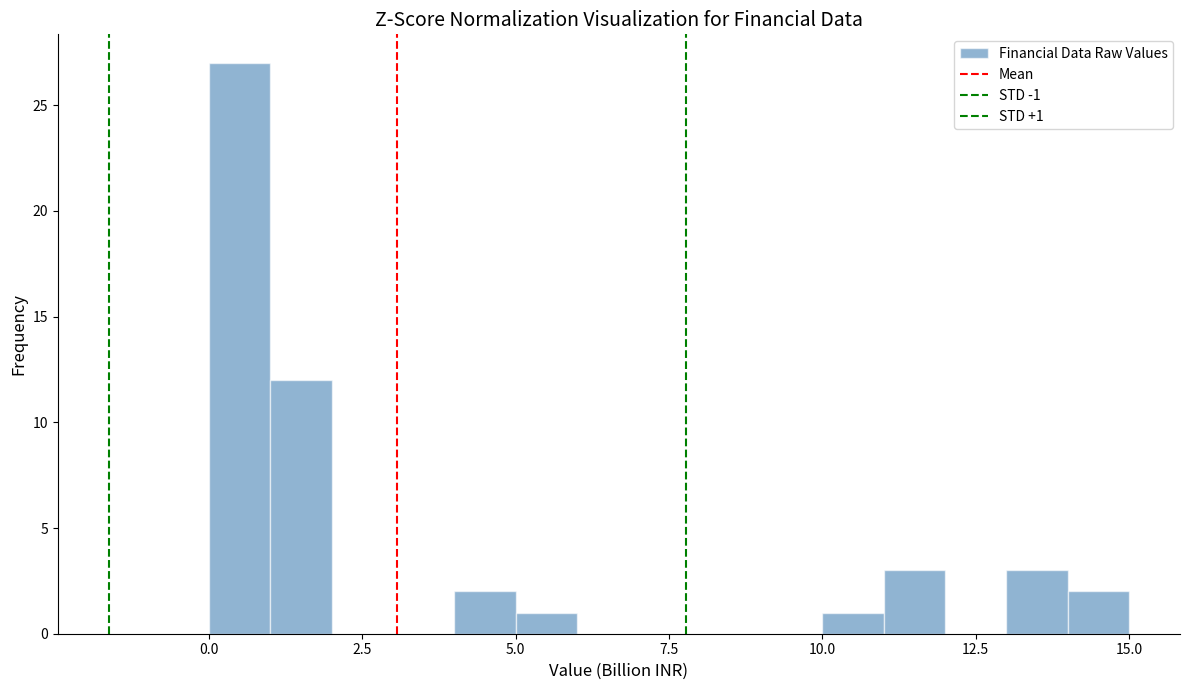

Around what value on the x-axis is the tallest bar? Give the approximate position of its centre, as read against the axis.

0.5